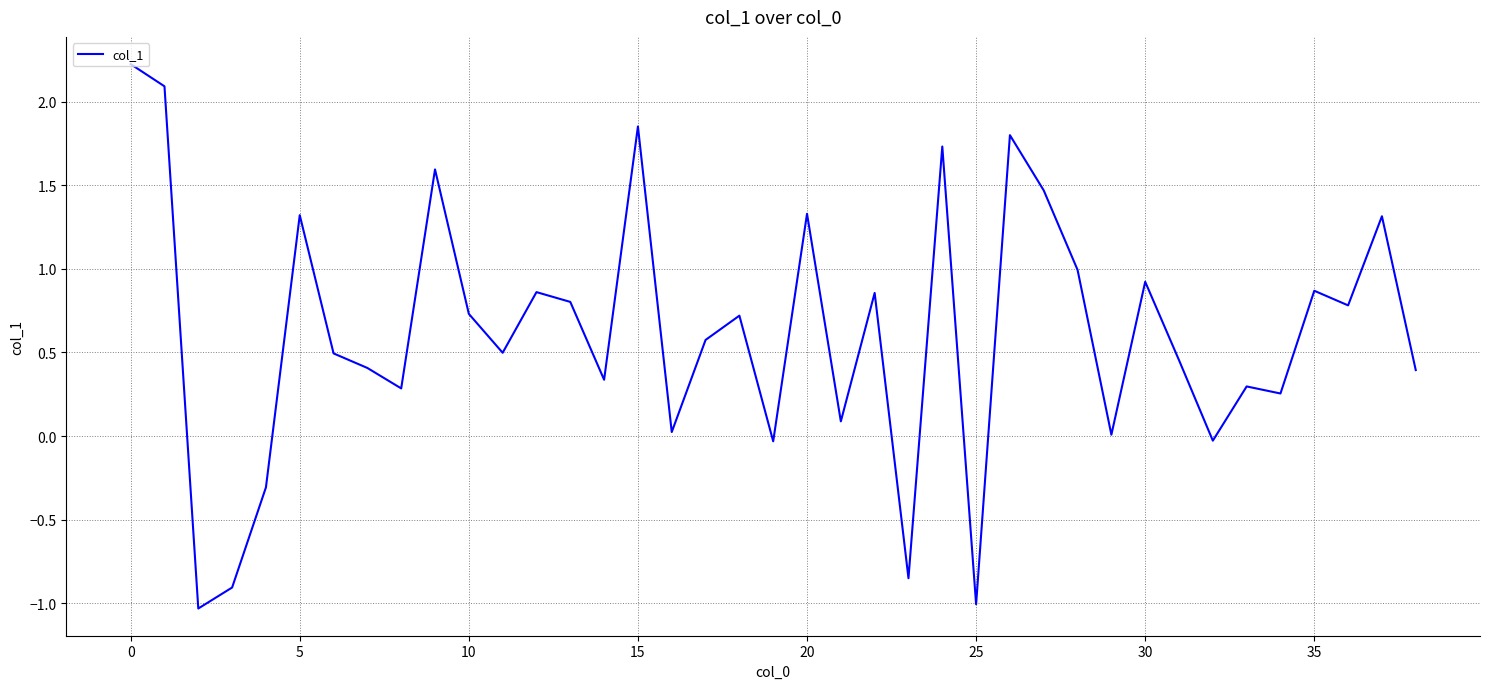

What is the smallest value displayed?

-1.0